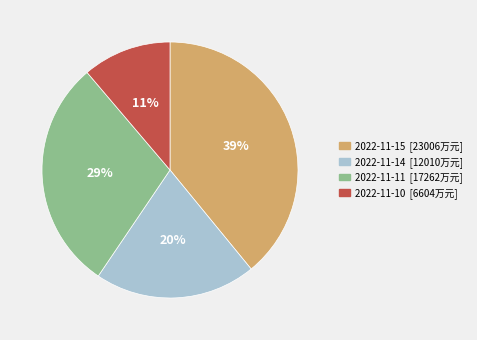

What is the ratio of the value at 2022-11-15 to the value at 2022-11-11?

1.3